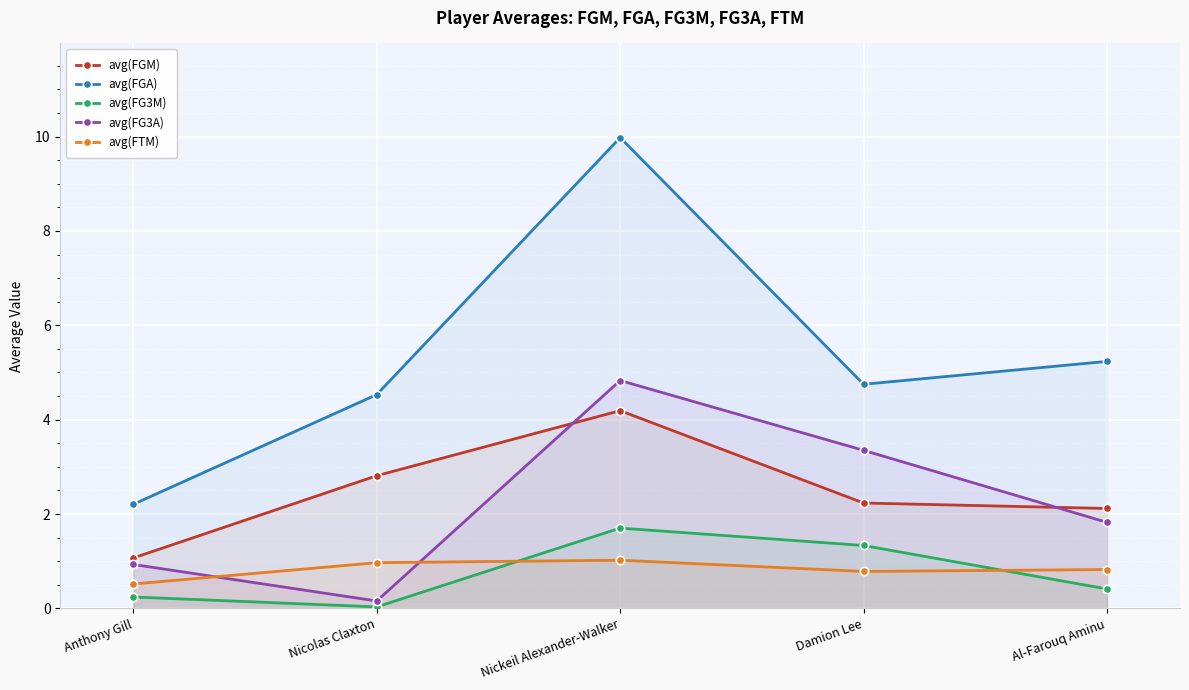

Which has a higher value, Nickeil Alexander-Walker or Al-Farouq Aminu?

Nickeil Alexander-Walker